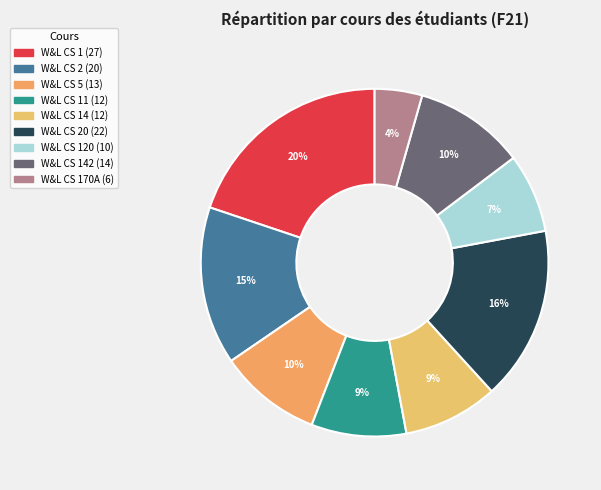

Which category has the smallest portion of the pie?

W&L CS 170A